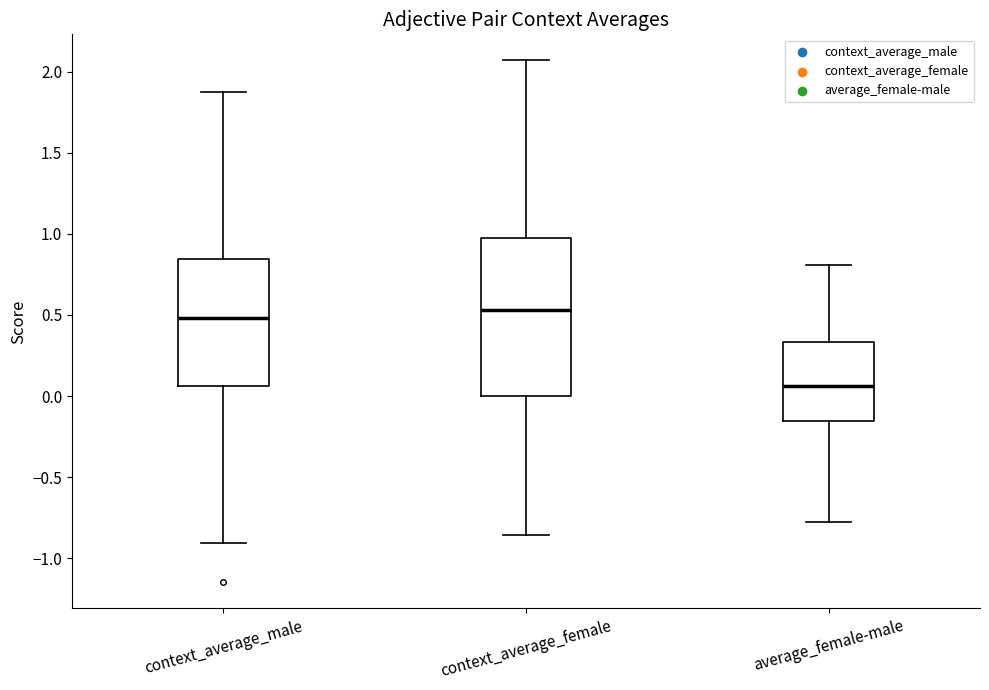

Which box is the tallest, from its lower edge to its upper edge?

context_average_female